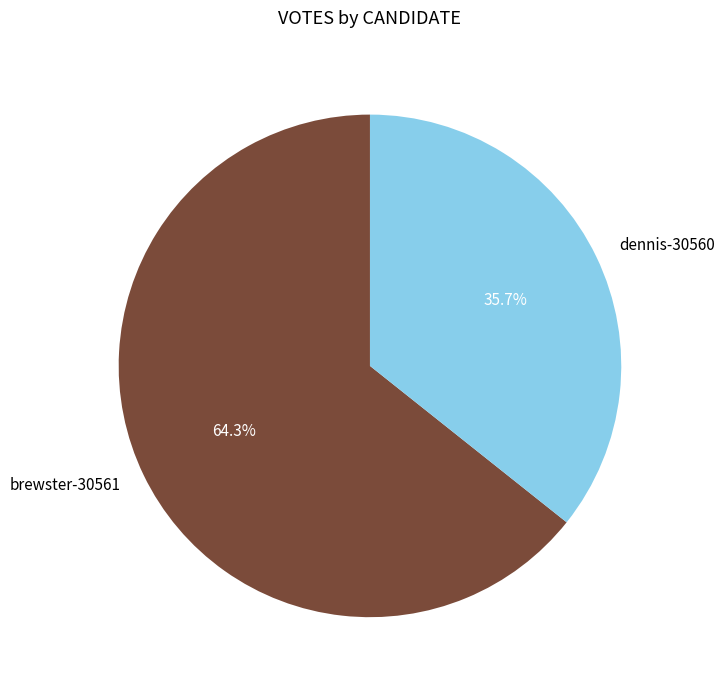

Which slice is the largest?

brewster-30561